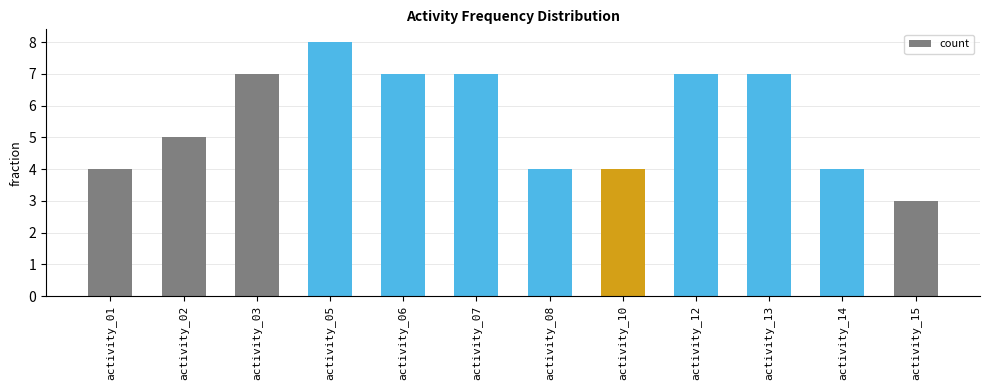

Is it true that the value at activity_03 is 7?

True